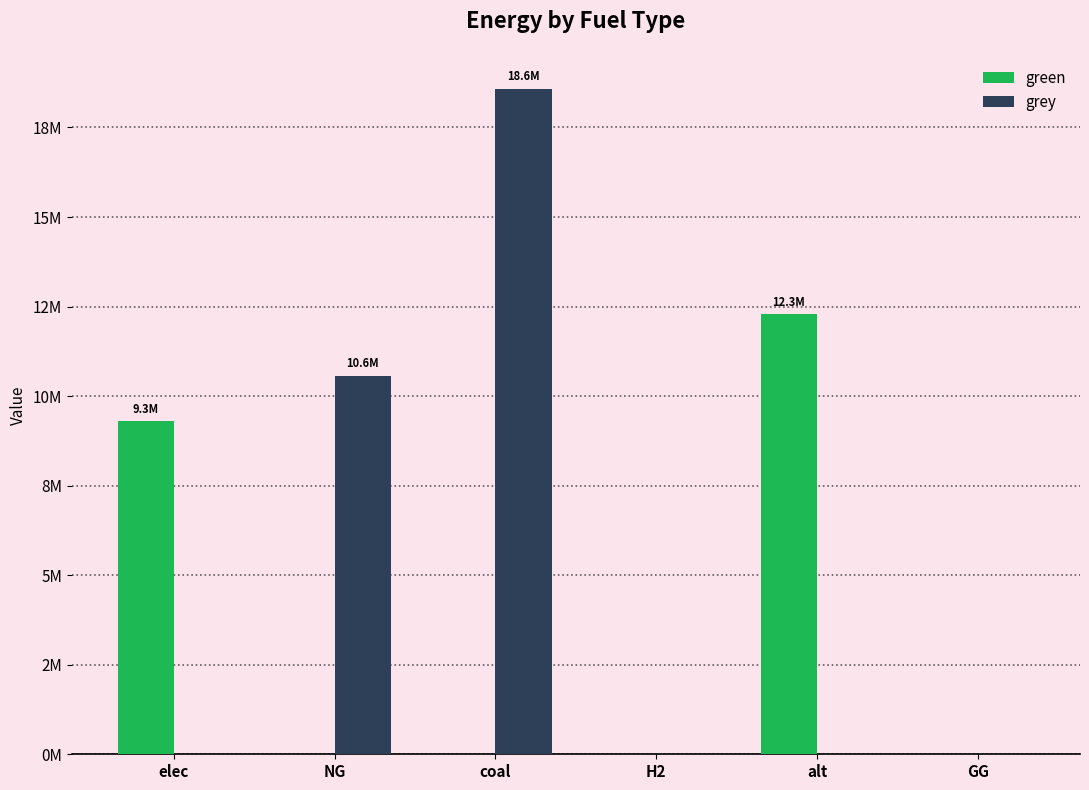

True or false: green has a value of 0.0 at NG.

True